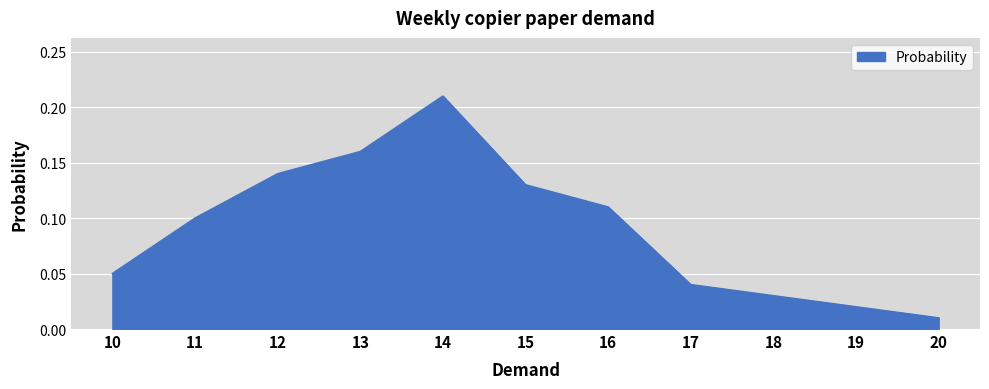

Which category has the highest value across all series?

14